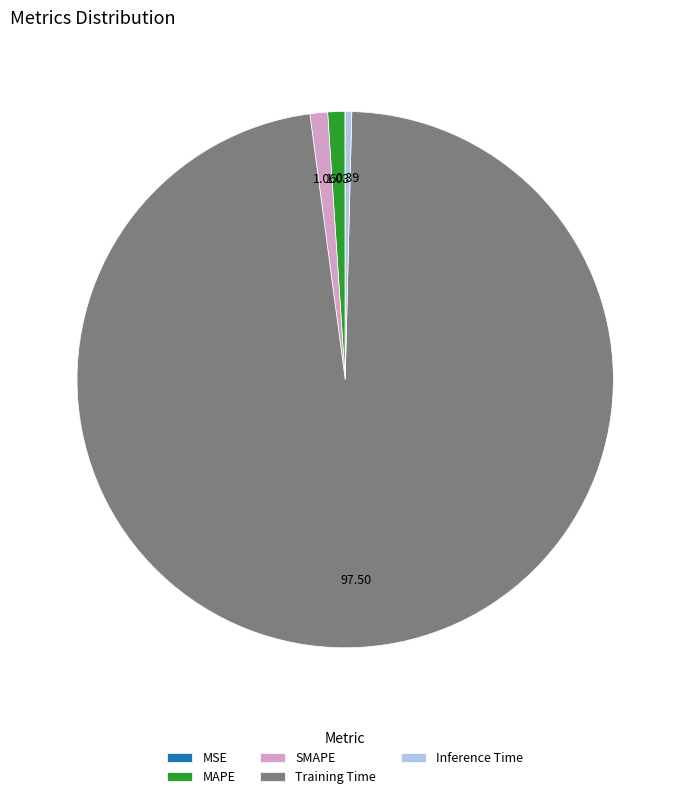

Is it true that SMAPE is 7% of the pie?

False